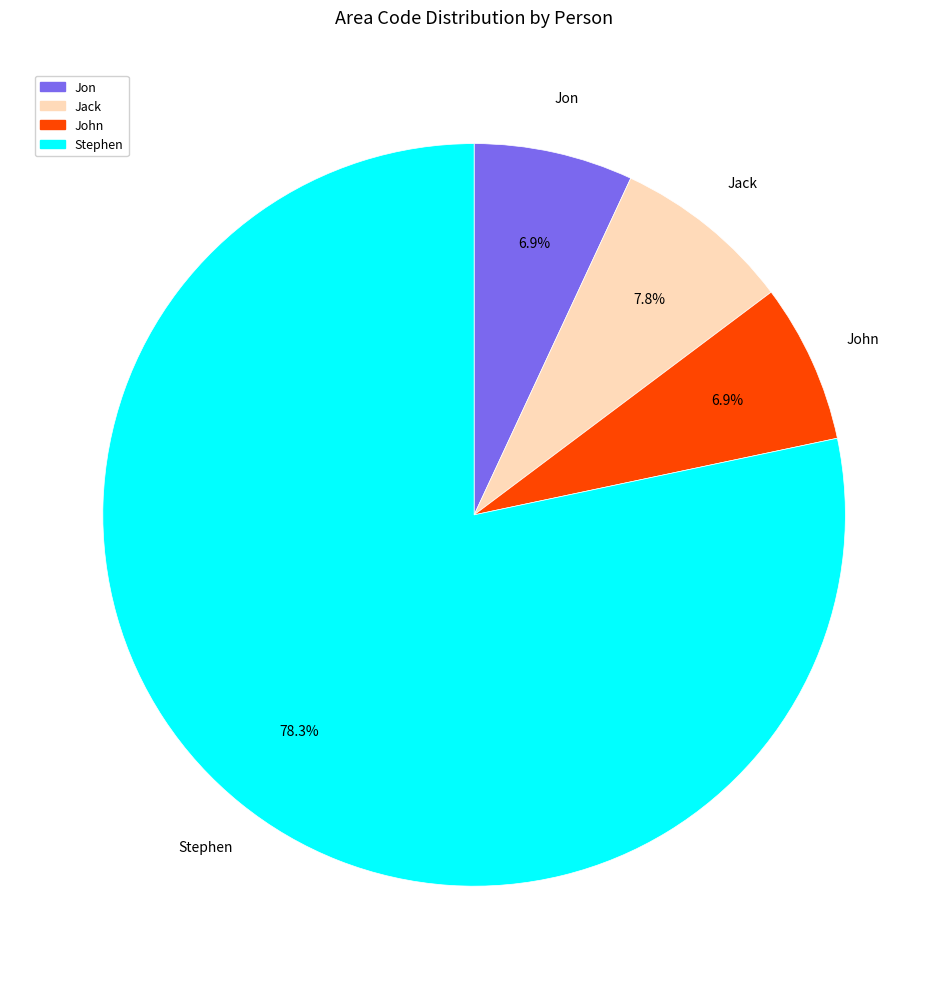

What is the largest slice in the pie chart?

Stephen